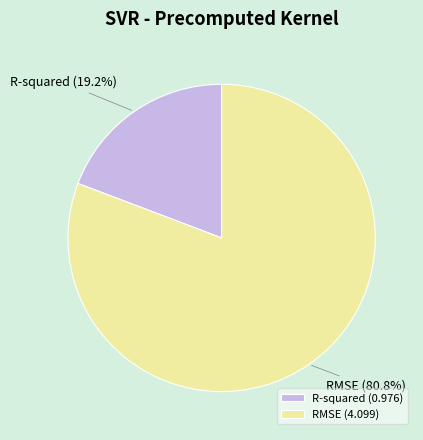

The RMSE slice represents 70% of the pie. True or false?

False